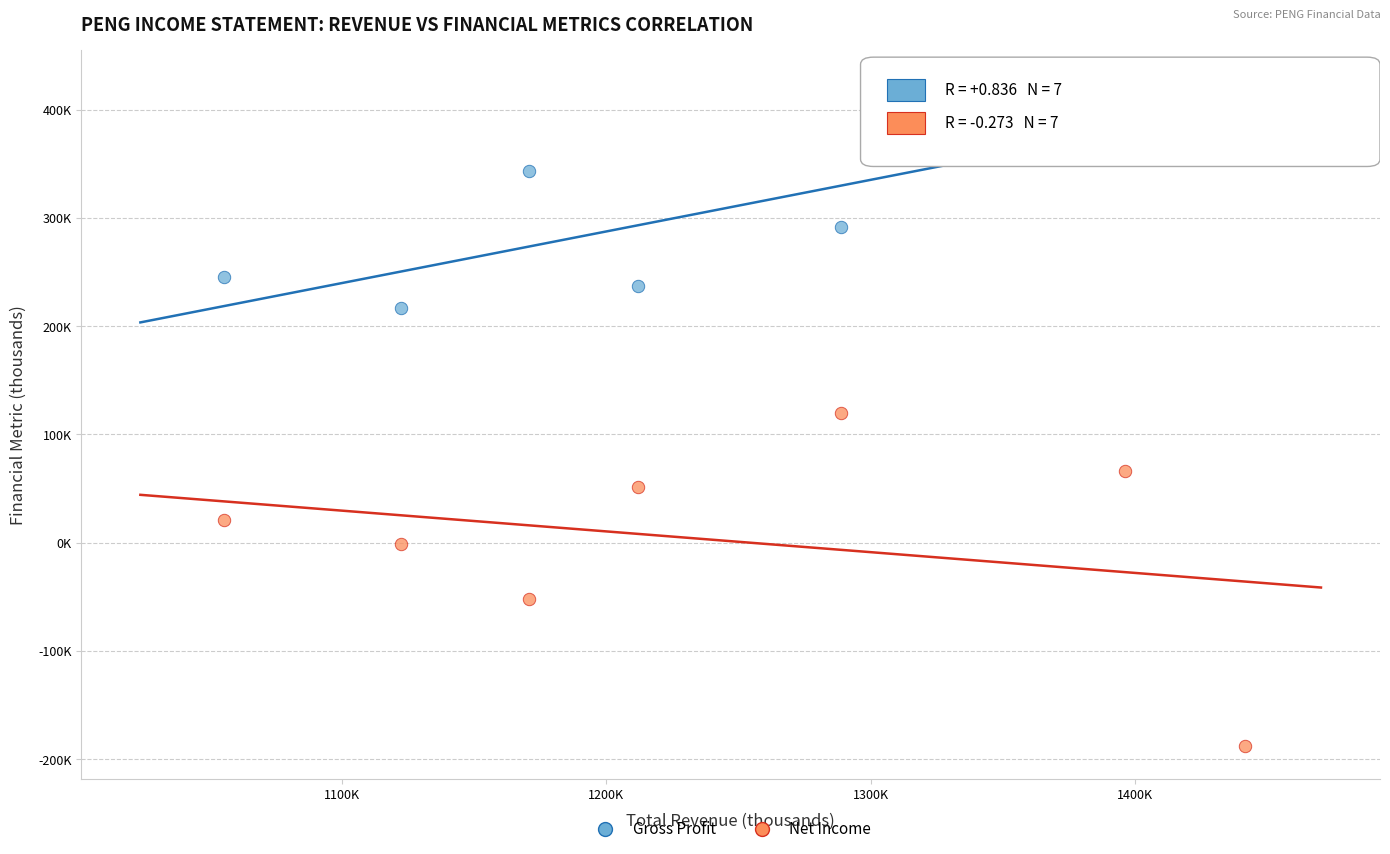

Which series reaches the minimum Y coordinate?

Net Income